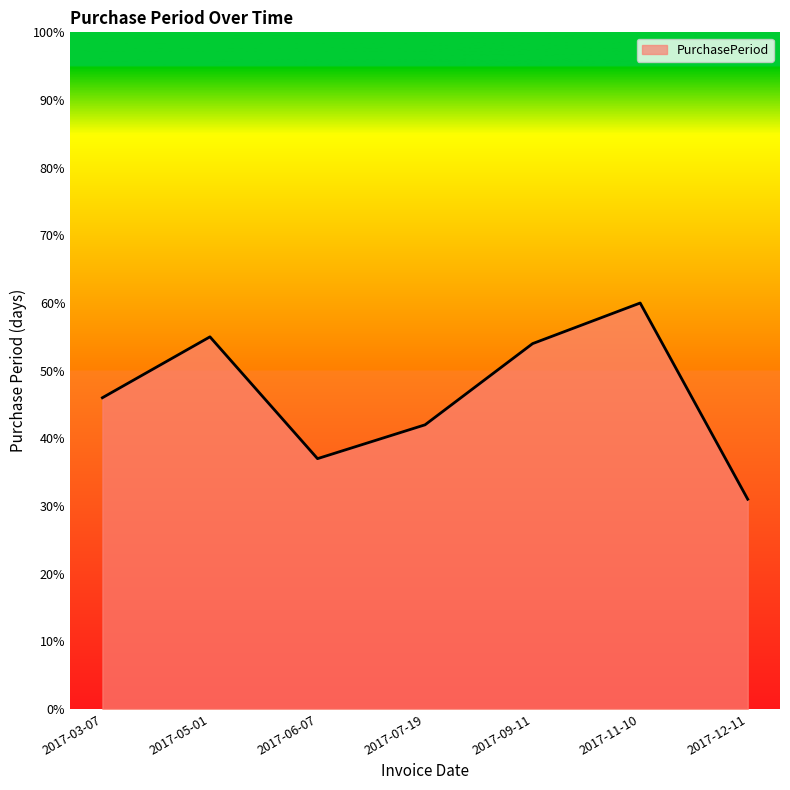

What is the approximate value at 2017-09-11?

54